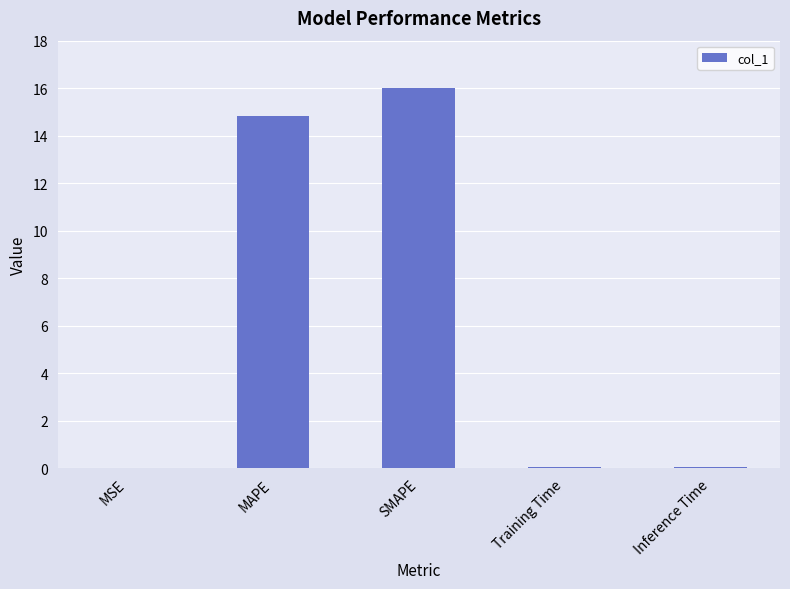

How many distinct data groups are displayed?

1